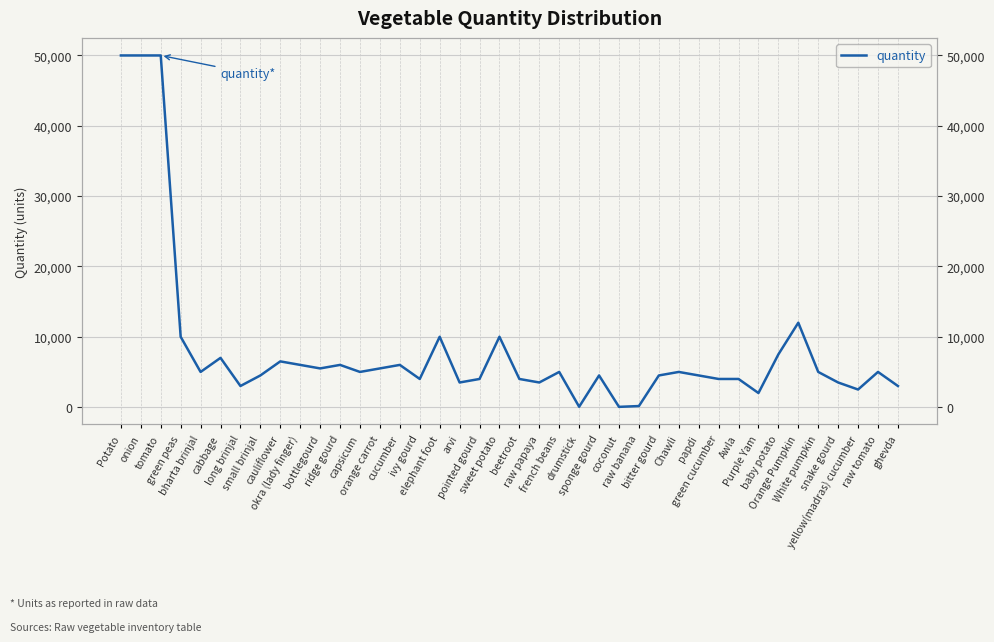

What is the label of the 20th point from the left?

sweet potato